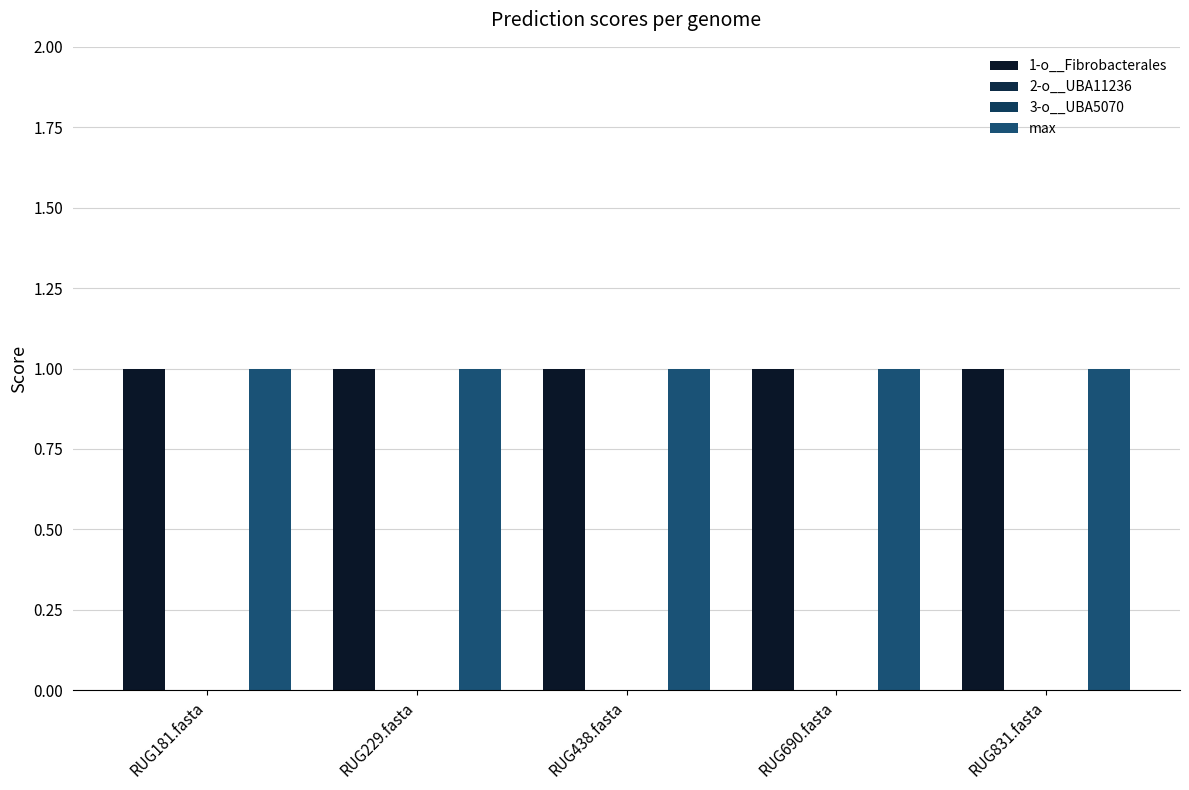

Does the chart contain stacked bars?

No